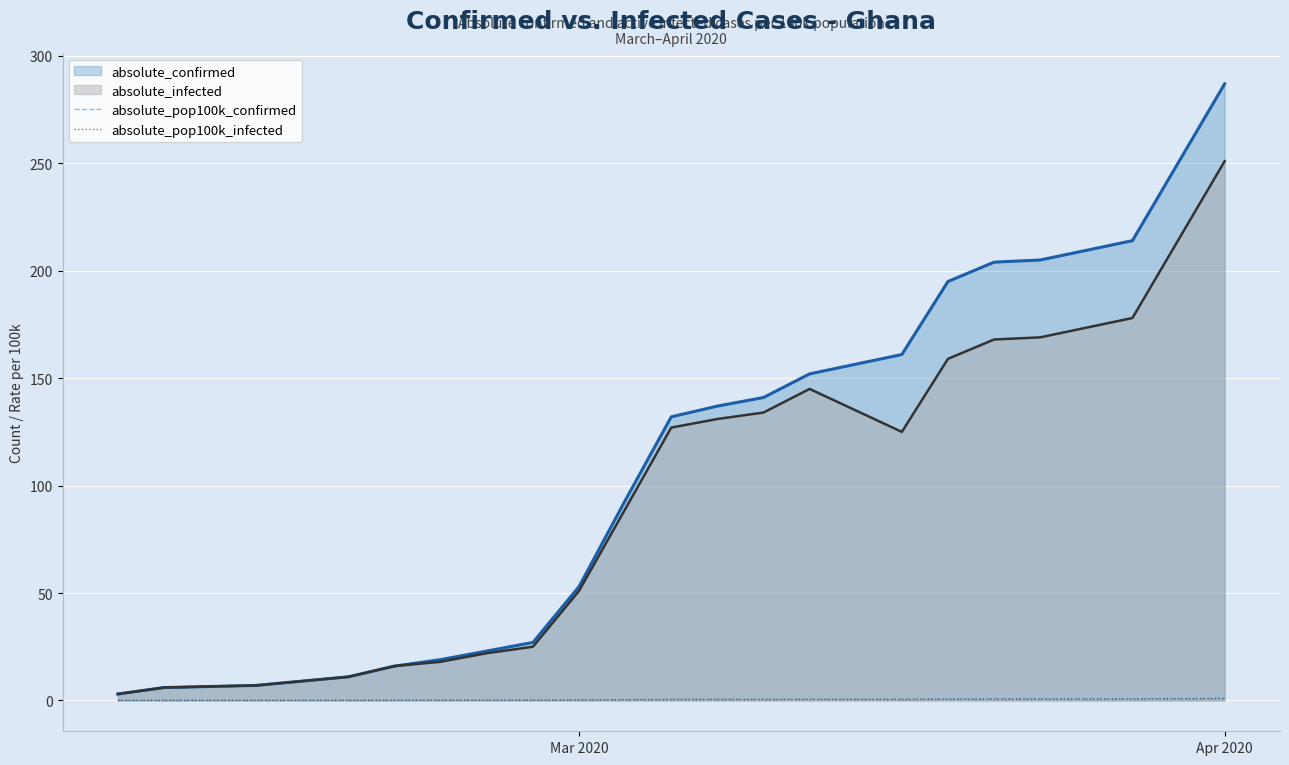

The absolute_pop100k_confirmed series shows 0.2 at Mar 2020. True or false?

True